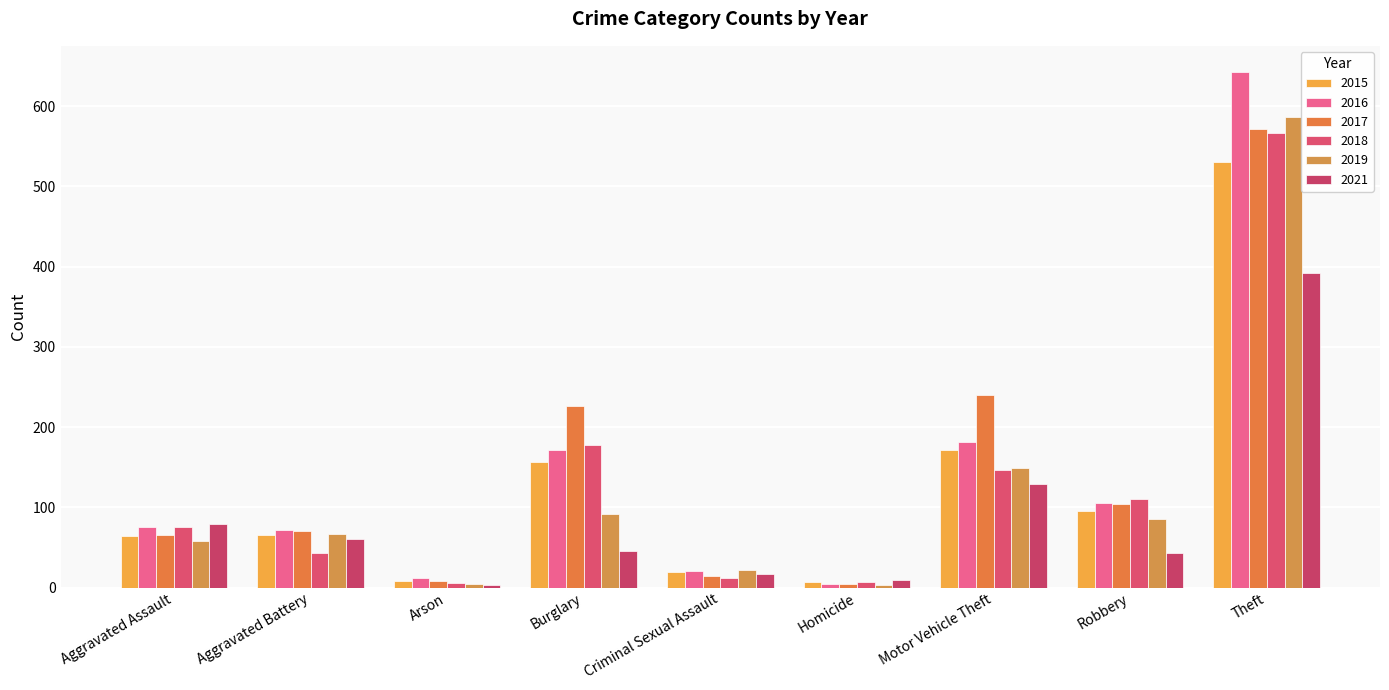

Is it true that 2016 equals 19 at Arson?

False